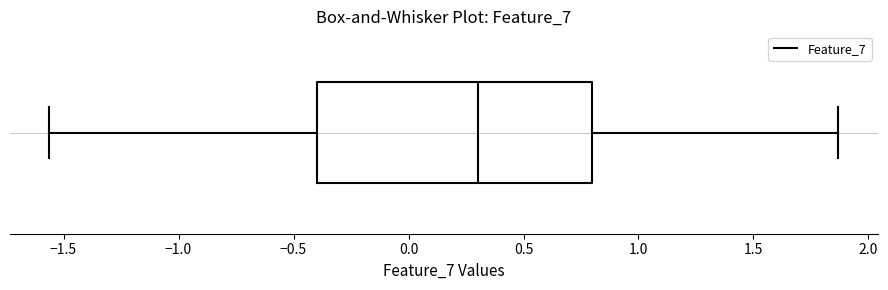

Transcribe this box plot: give where the median line is, the range the box spans, and where the two whiskers end, as read against the x-axis. The values are not printed on the chart, so give them approximately, as read against the axis.

median 0.30, box -0.40 to 0.80, whiskers -1.55 to 1.85